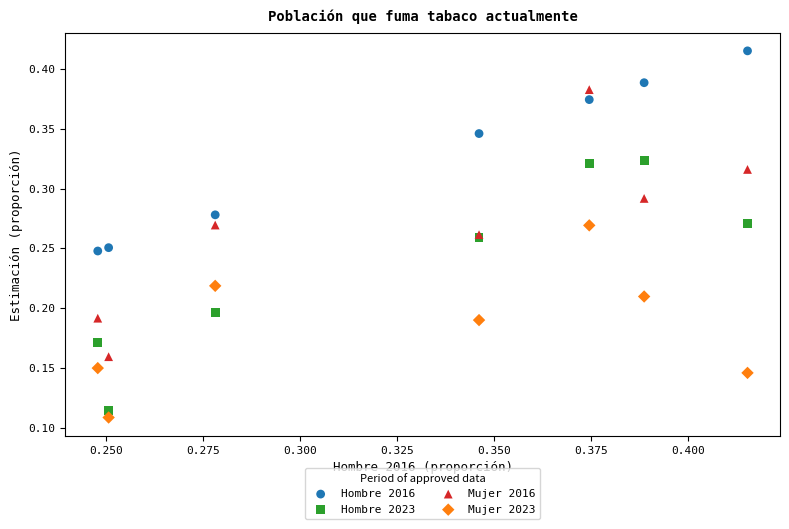

Which series contains the highest Y value?

Hombre 2016